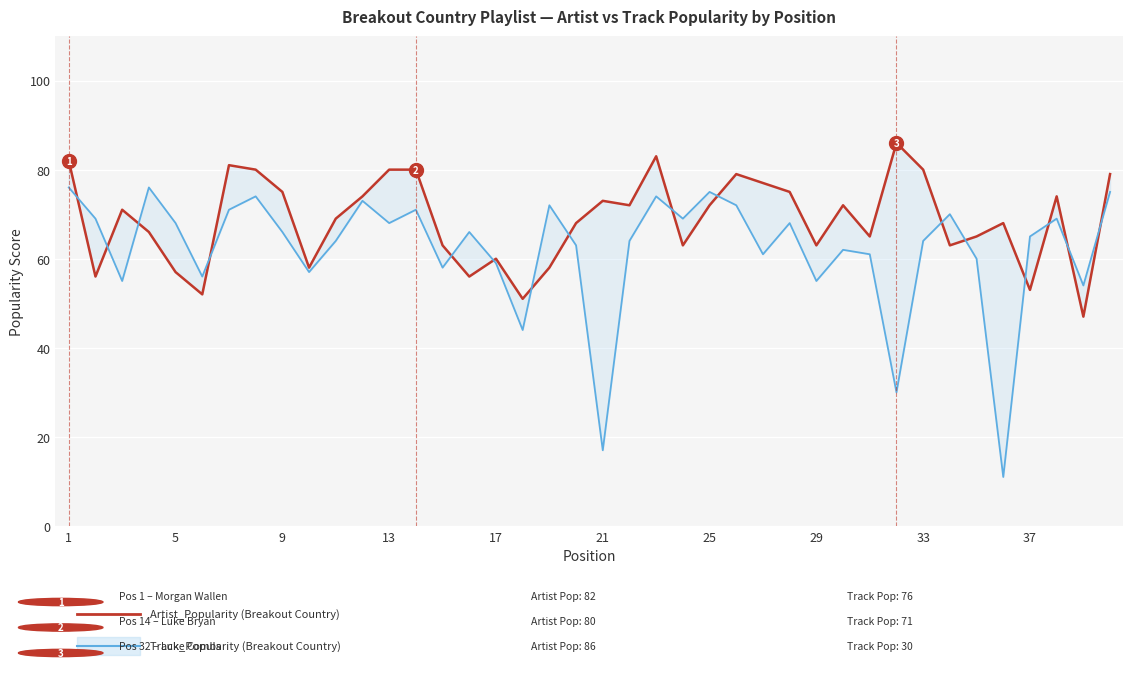

At which category is the sum across all series the highest?

1